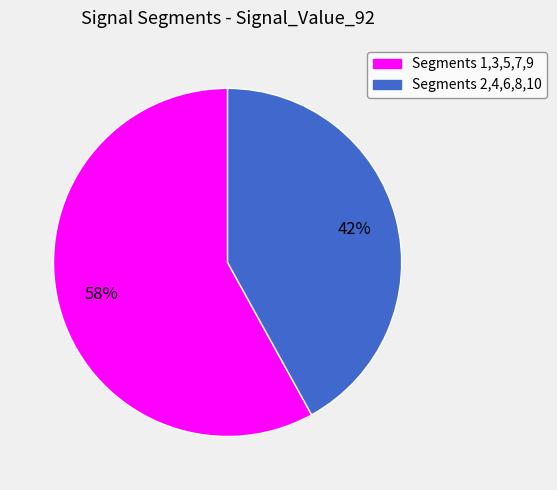

To the nearest percent, what is the average slice percentage?

50%